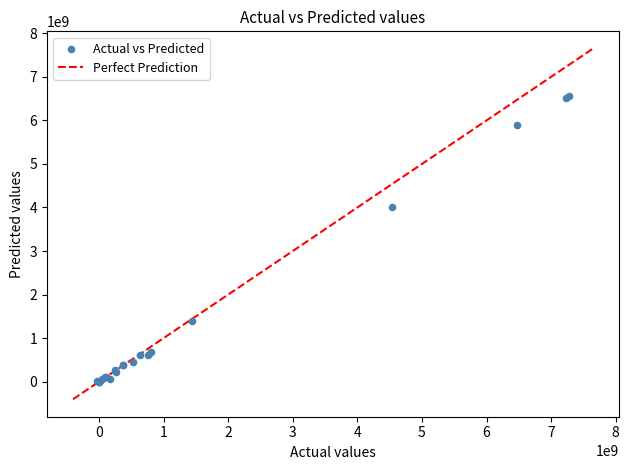

What Y value in the scatter plot is closest to 3279100000?

4021700000